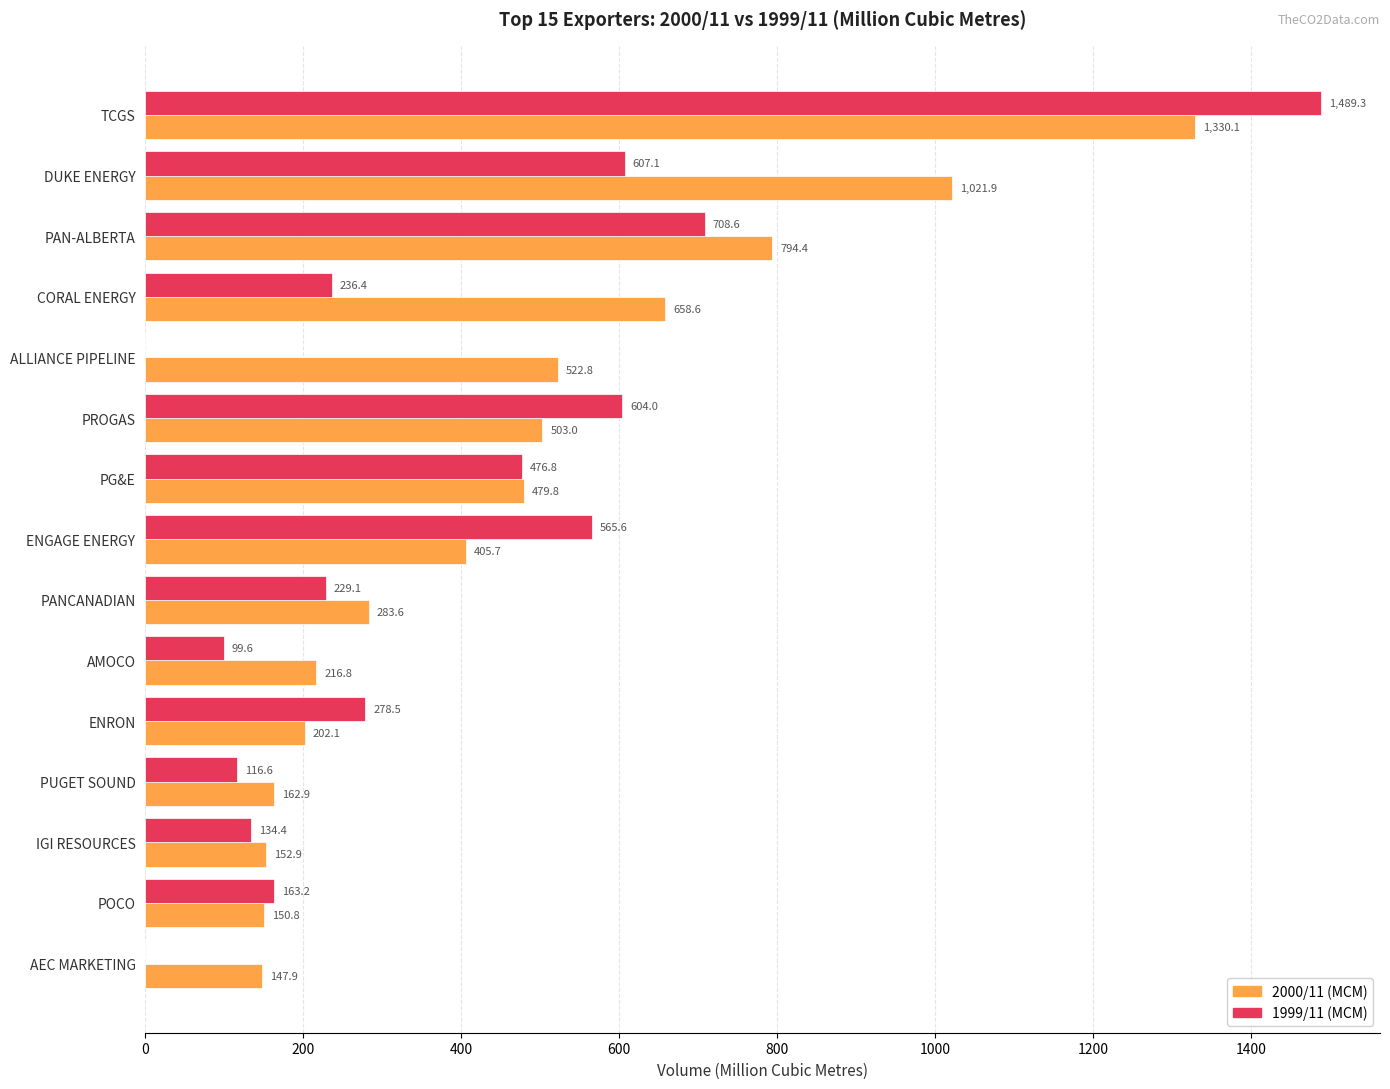

Between PUGET SOUND and IGI RESOURCES, which series saw the biggest shift?

1999/11 (MCM)